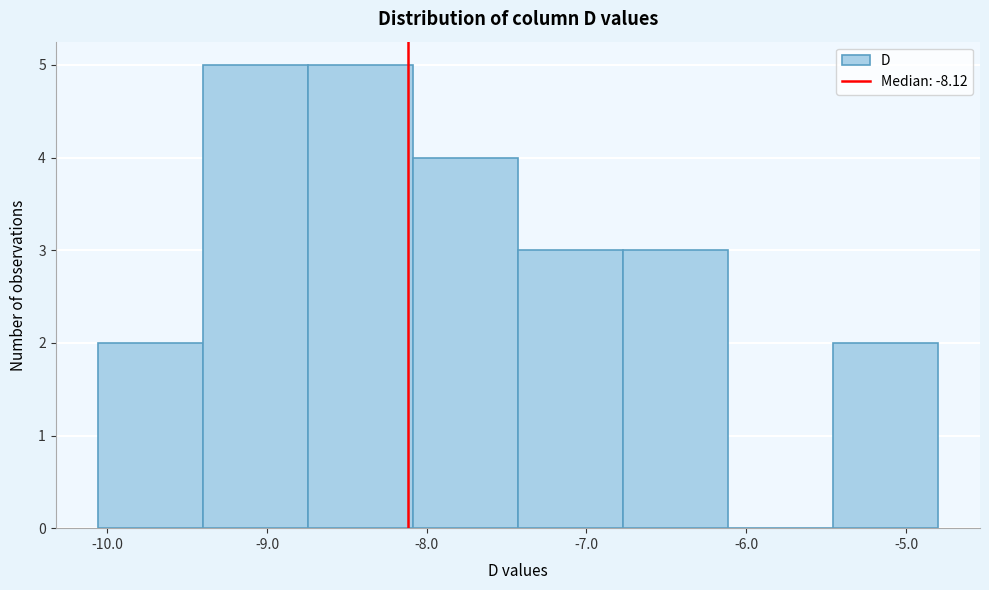

Reading left to right, list every bar in this chart as the range it spans on the x-axis followed by its height. Neither the bar edges nor the heights are printed on the chart, so give them approximately, as read against the axes.

-10.1 to -9.4: 2
-9.4 to -8.7: 5
-8.7 to -8.1: 5
-8.1 to -7.4: 4
-7.4 to -6.8: 3
-6.8 to -6.1: 3
-6.1 to -5.5: 0
-5.5 to -4.8: 2